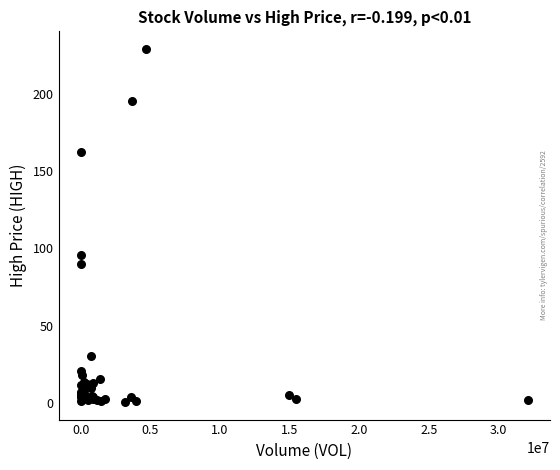

What Y value in the scatter plot is closest to 114?

95.5